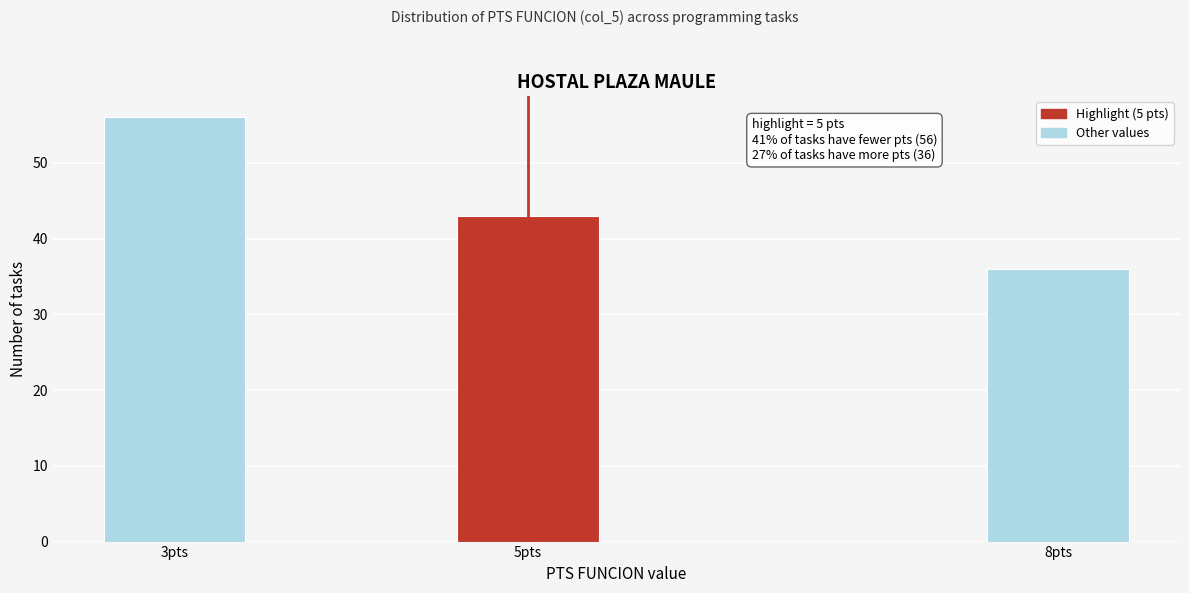

Reading left to right, extract all data points from this chart.

56	43	36